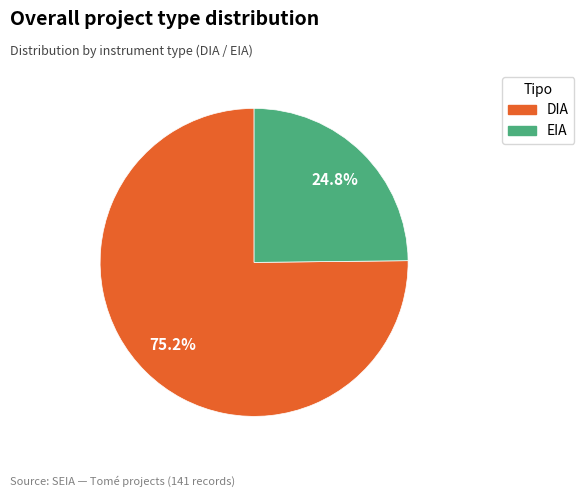

What is the largest slice in the pie chart?

DIA